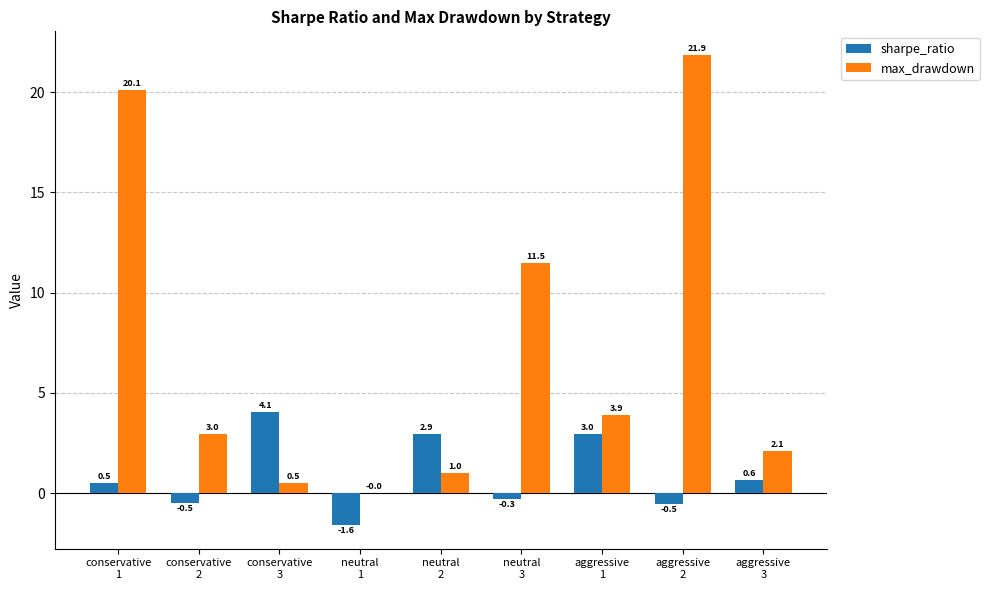

Which series has the largest total across all categories?

max_drawdown